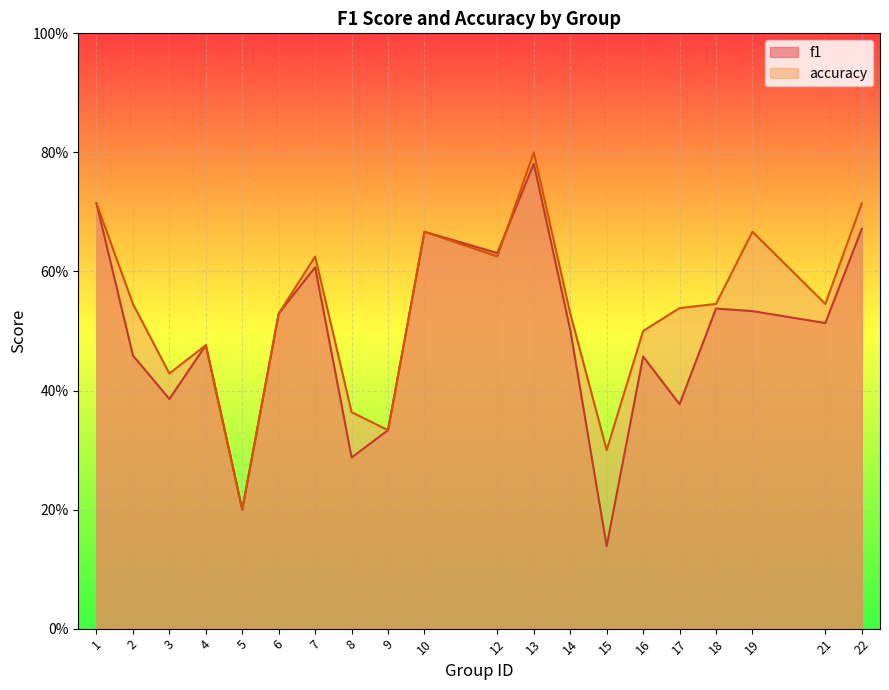

What are all the series names shown in the legend?

f1, accuracy